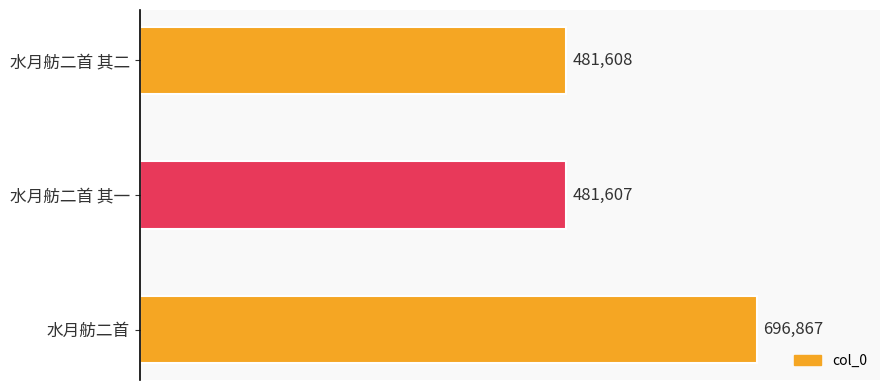

Rank the categories by value from highest to lowest.

水月舫二首, 水月舫二首 其二, 水月舫二首 其一